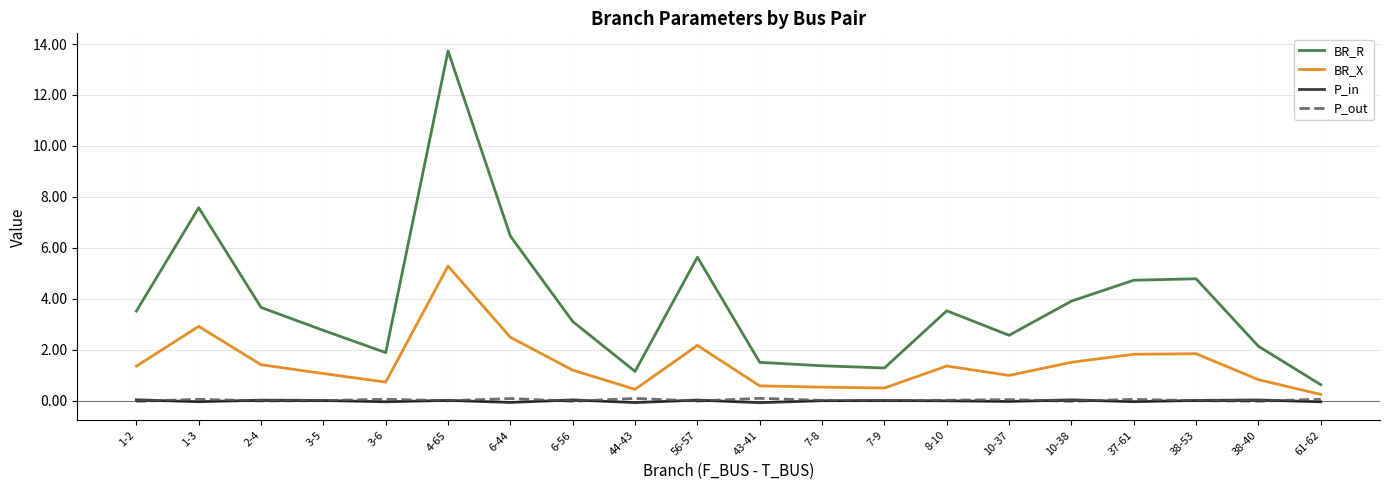

True or false: BR_R and P_in intersect in this chart.

False